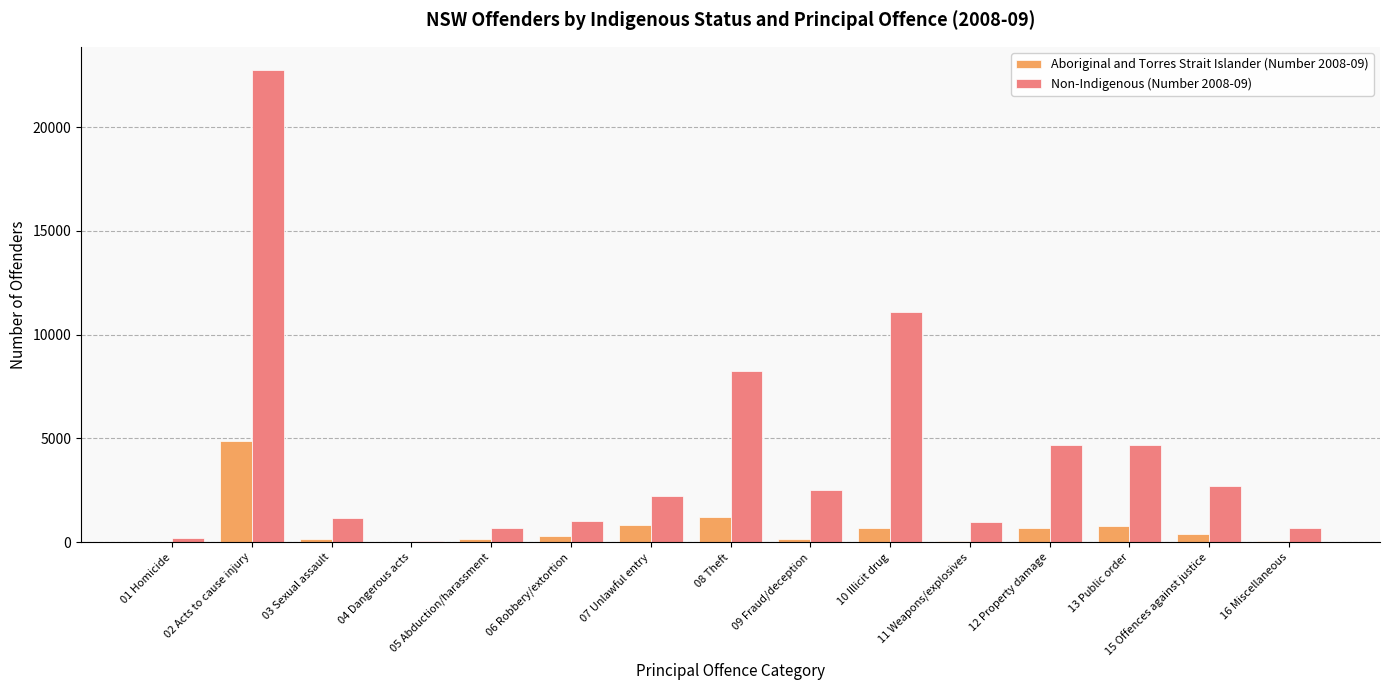

How many data points does each series have?

15